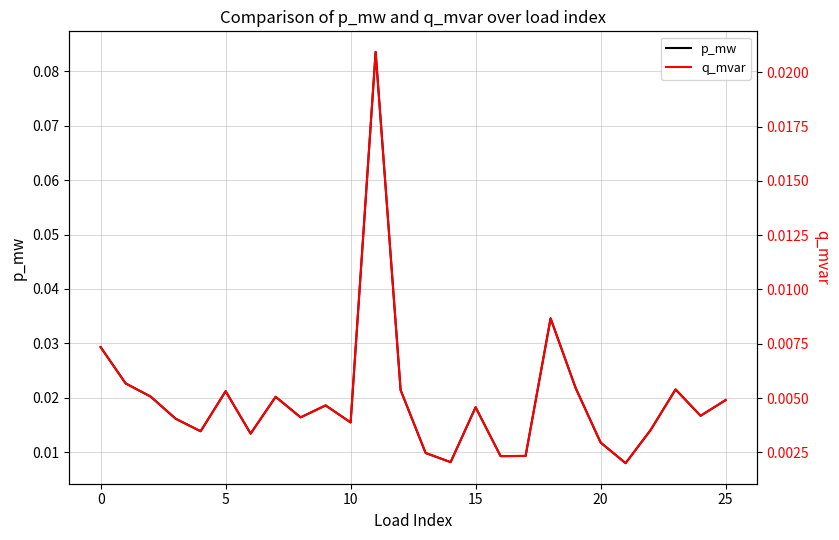

True or false: p_mw and q_mvar cross at least once.

False